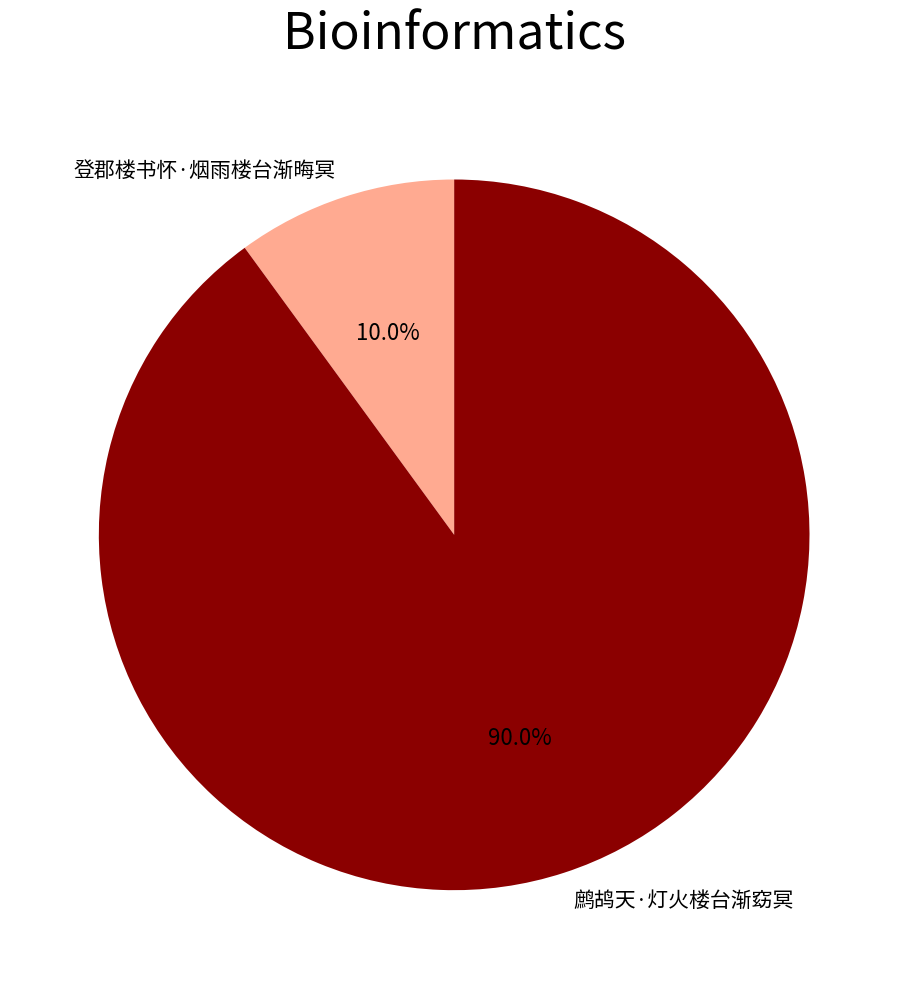

To the nearest percent, what percentage of the pie is 鹧鸪天·灯火楼台渐窈冥?

90%